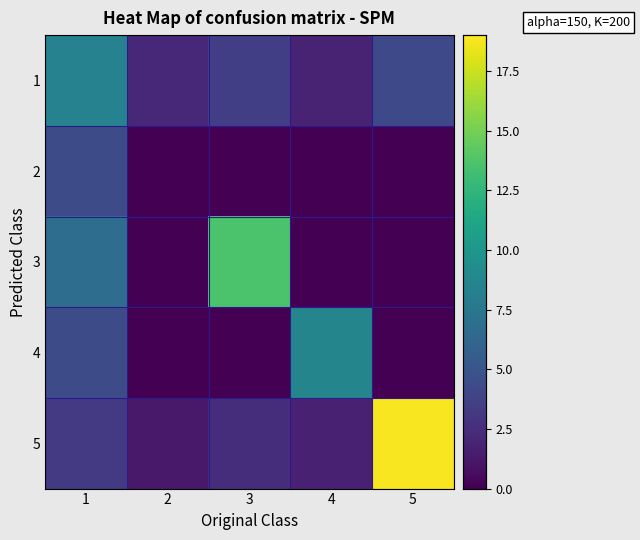

At 3, list the series in order from largest to smallest.

3, 1, 5, 2, 4